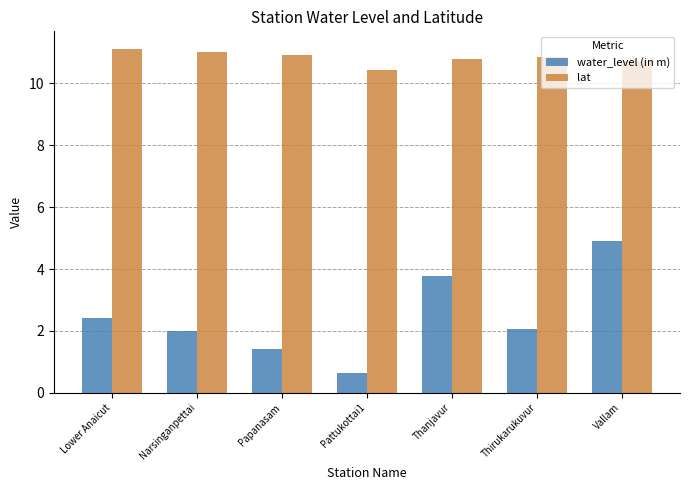

What is the difference between the lat values at Thanjavur and Vallam?

0.1